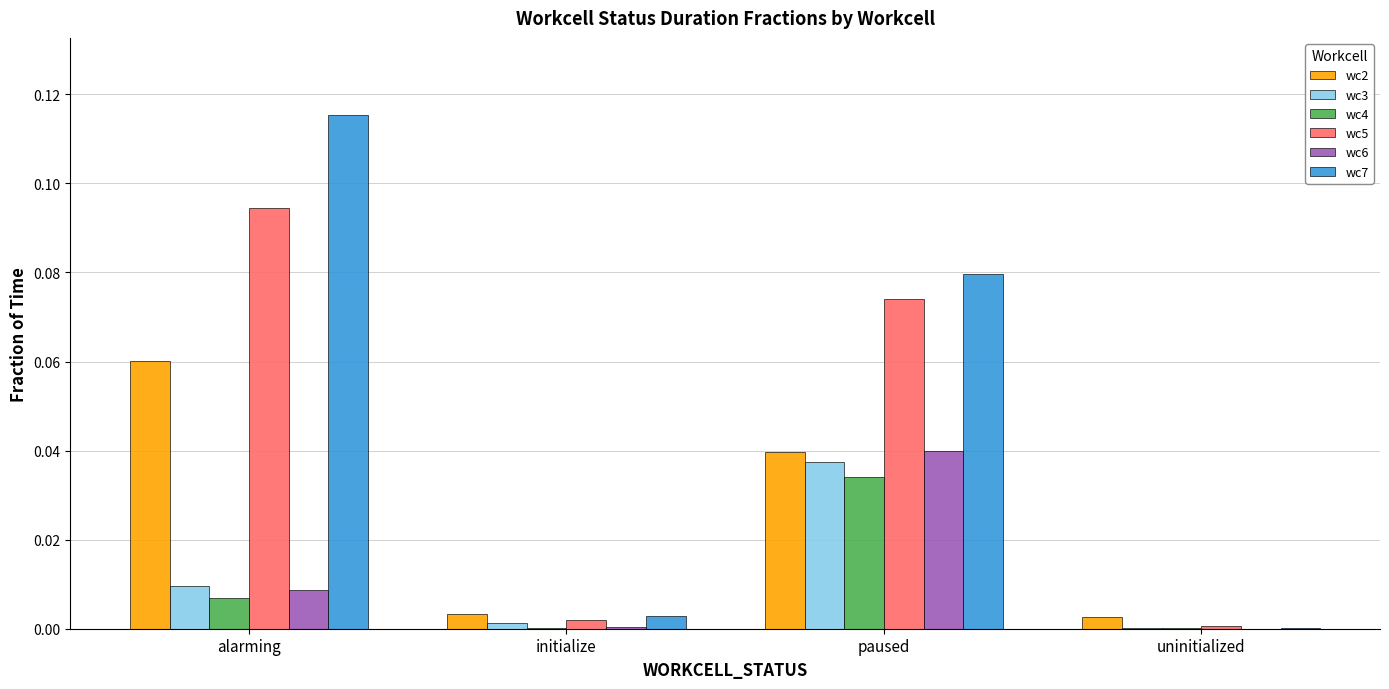

What is the total value across all series at alarming?

0.3